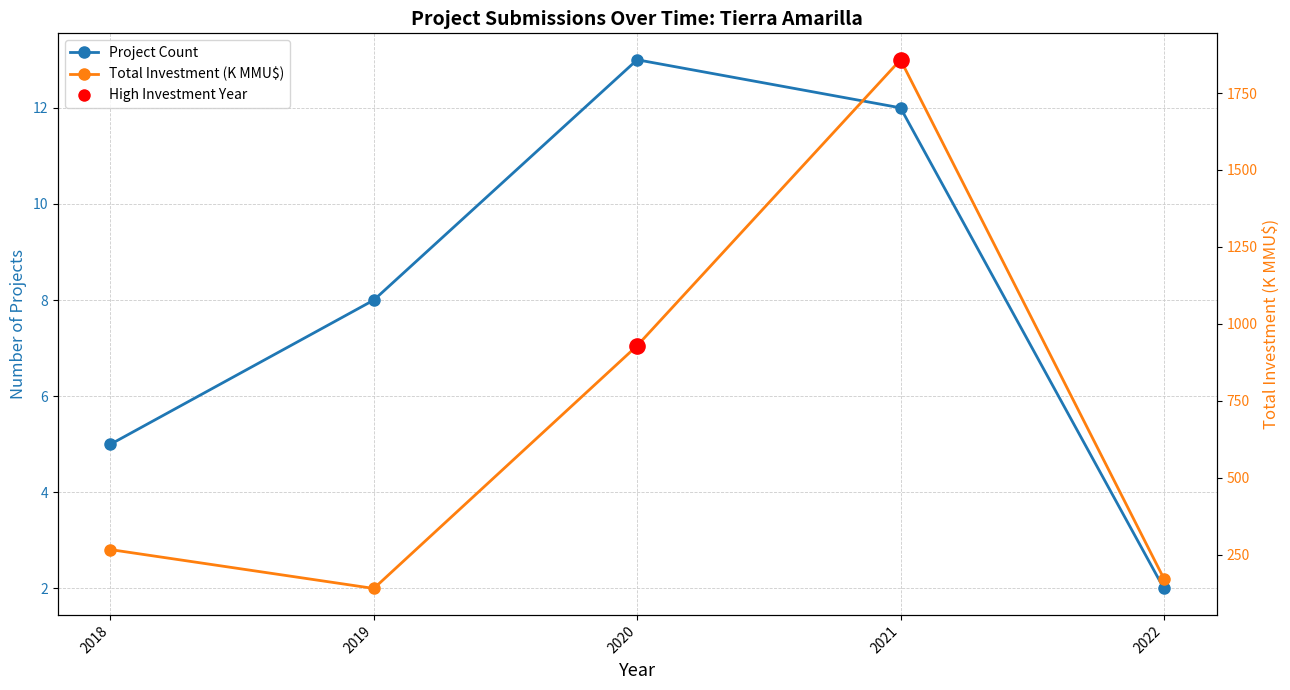

Which series has the largest total across all categories?

Total Investment (K MMU$)